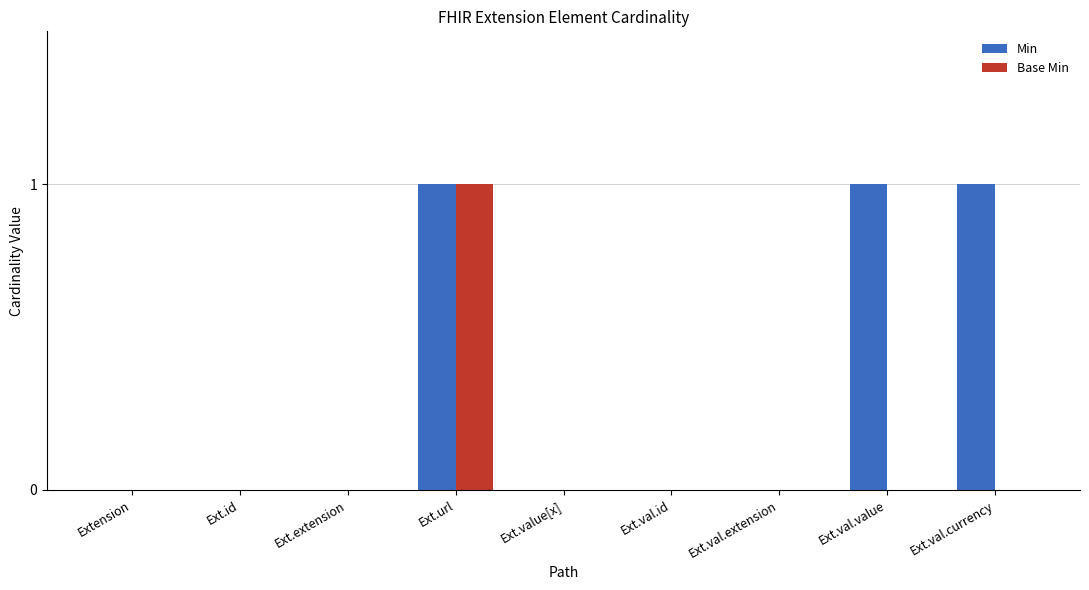

How many groups of bars are there?

9